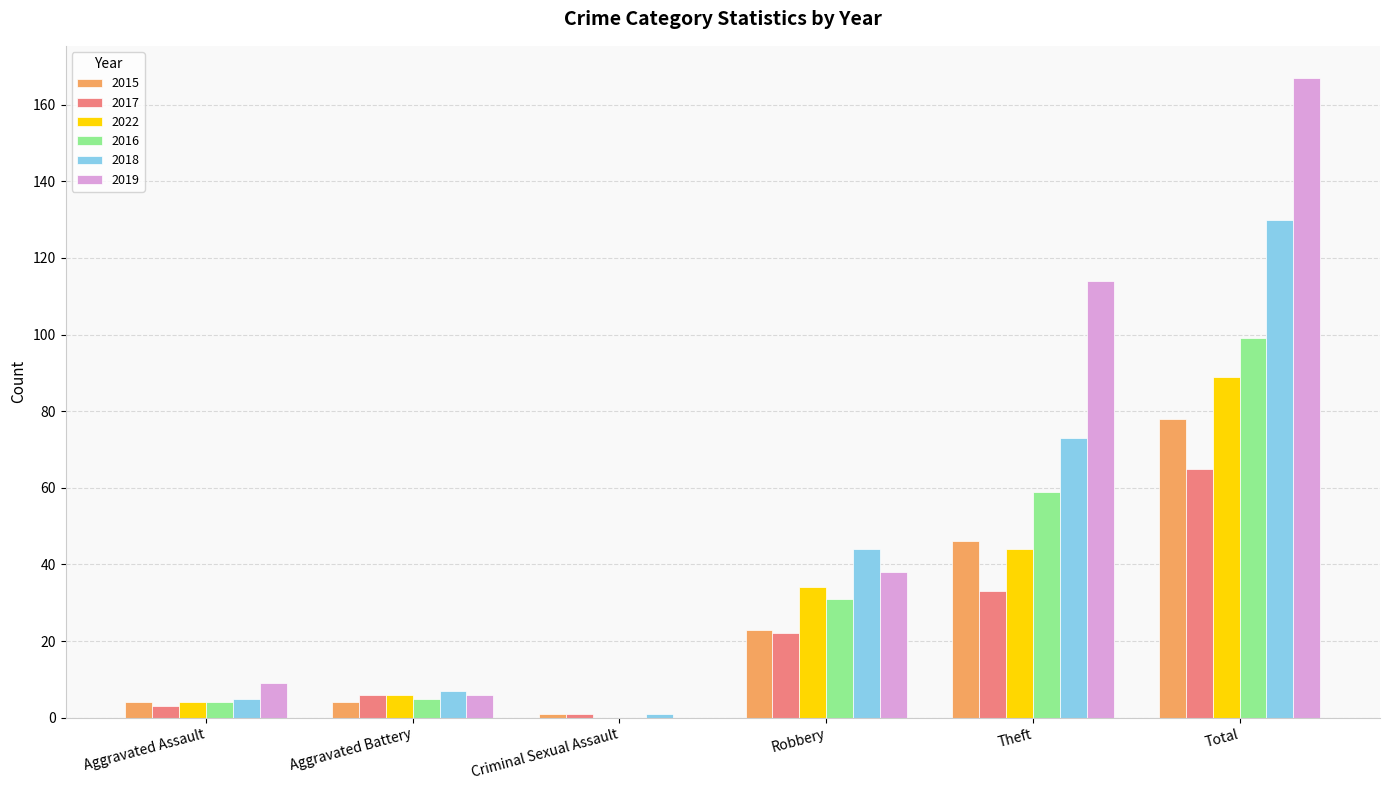

What is the highest value of the 2017 series?

65